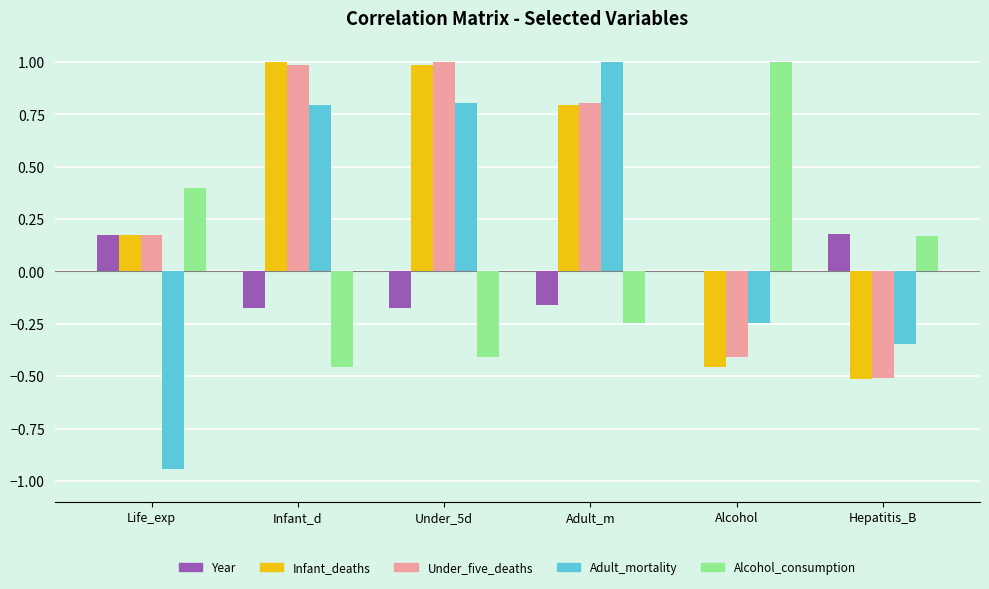

What is the sum of all Infant_deaths values?

2.0